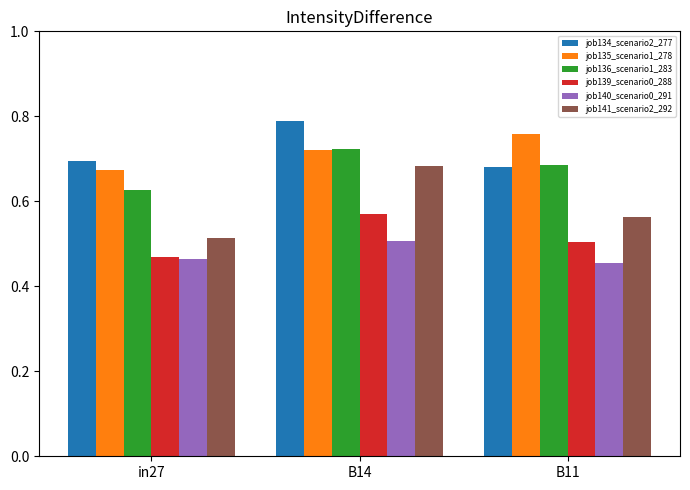

List the series in order of their peak value, highest first.

job134_scenario2_277, job135_scenario1_278, job136_scenario1_283, job141_scenario2_292, job139_scenario0_288, job140_scenario0_291